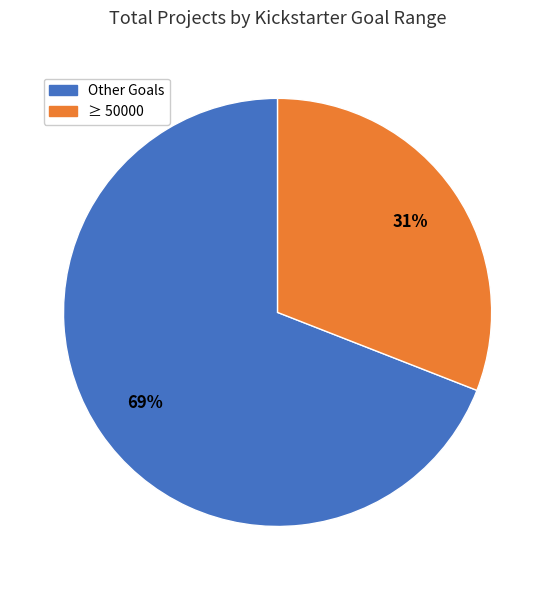

Is there any slice that represents more than half of the pie?

Yes